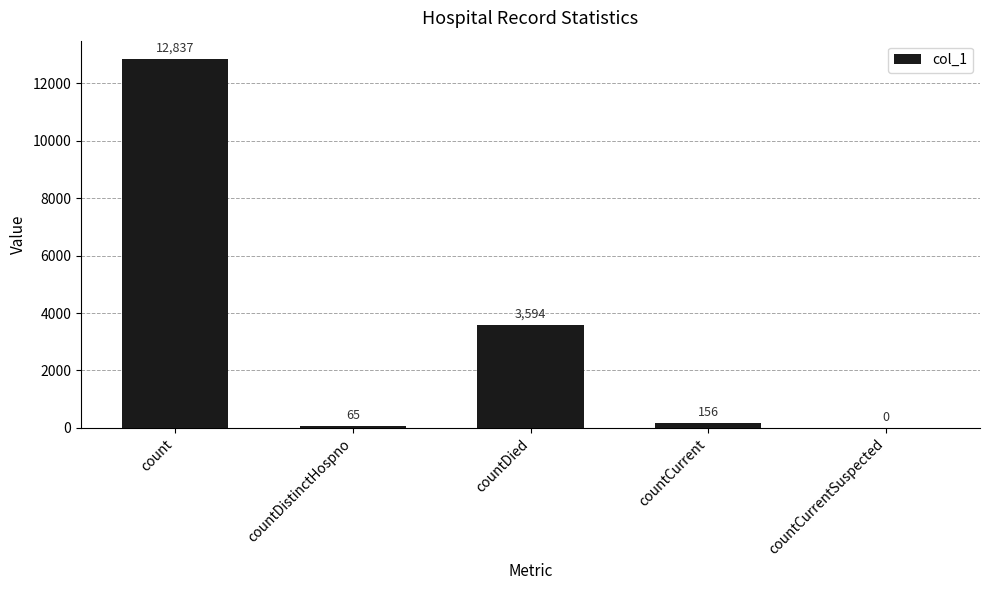

Count the number of categories in the chart.

5